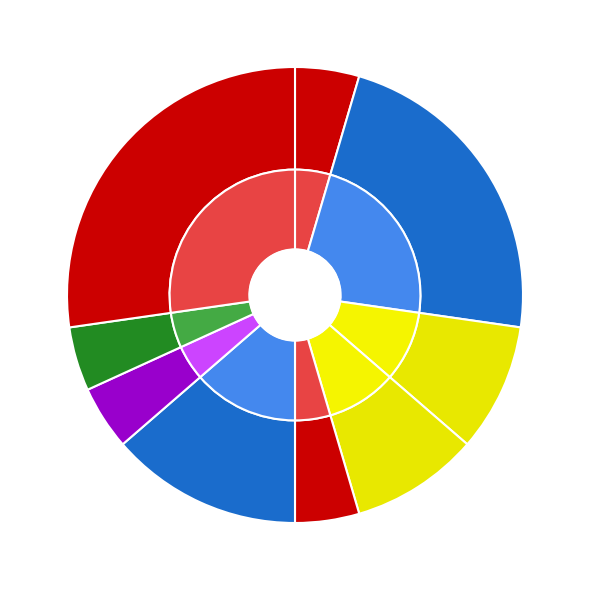

How many segments does this pie chart have?

9